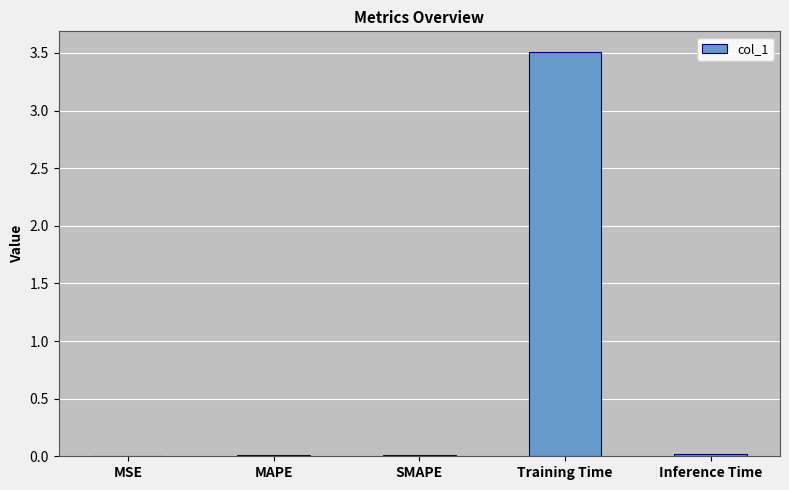

What value does the data have at Training Time?

3.5